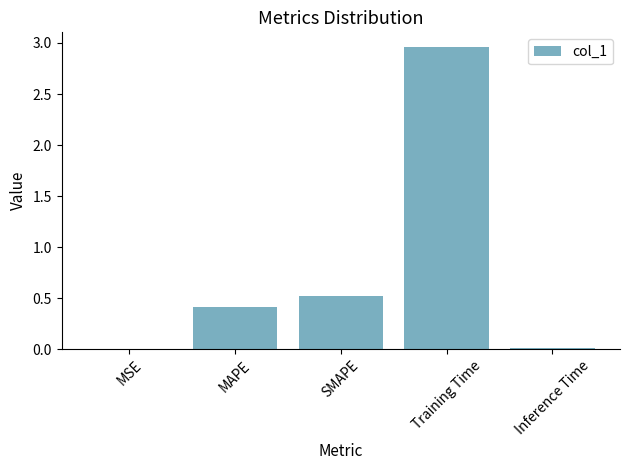

What is the difference between the values at Inference Time and SMAPE?

0.5